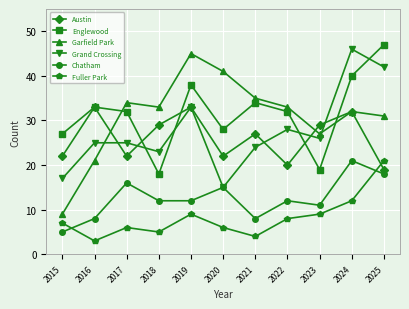

In Garfield Park, how many points are lower than both neighbors (excluding endpoints)?

2